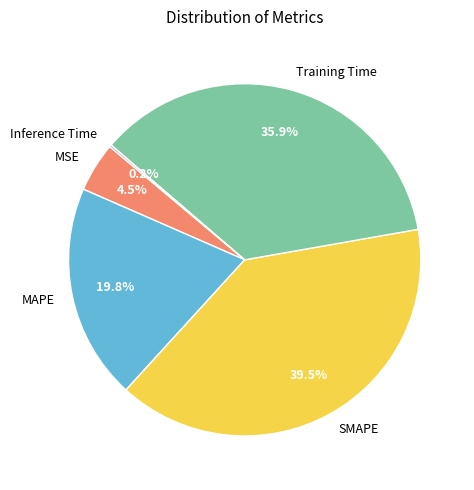

What percentage is NOT represented by MSE?

95.5%